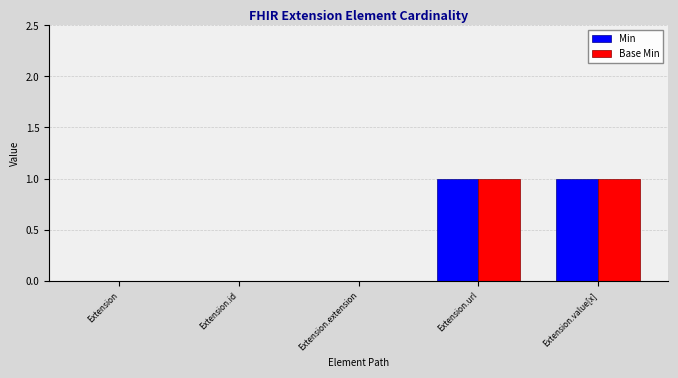

Reading left to right, what are all the values shown in this chart?

Min: 0	0	0	1	1
Base Min: 0	0	0	1	1